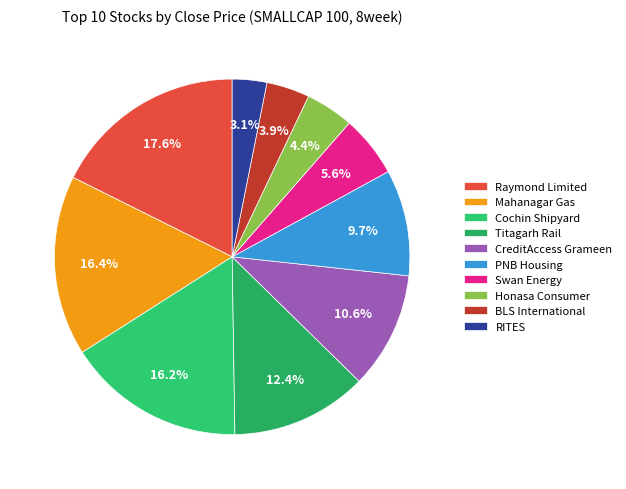

Count the number of slices in the pie.

10